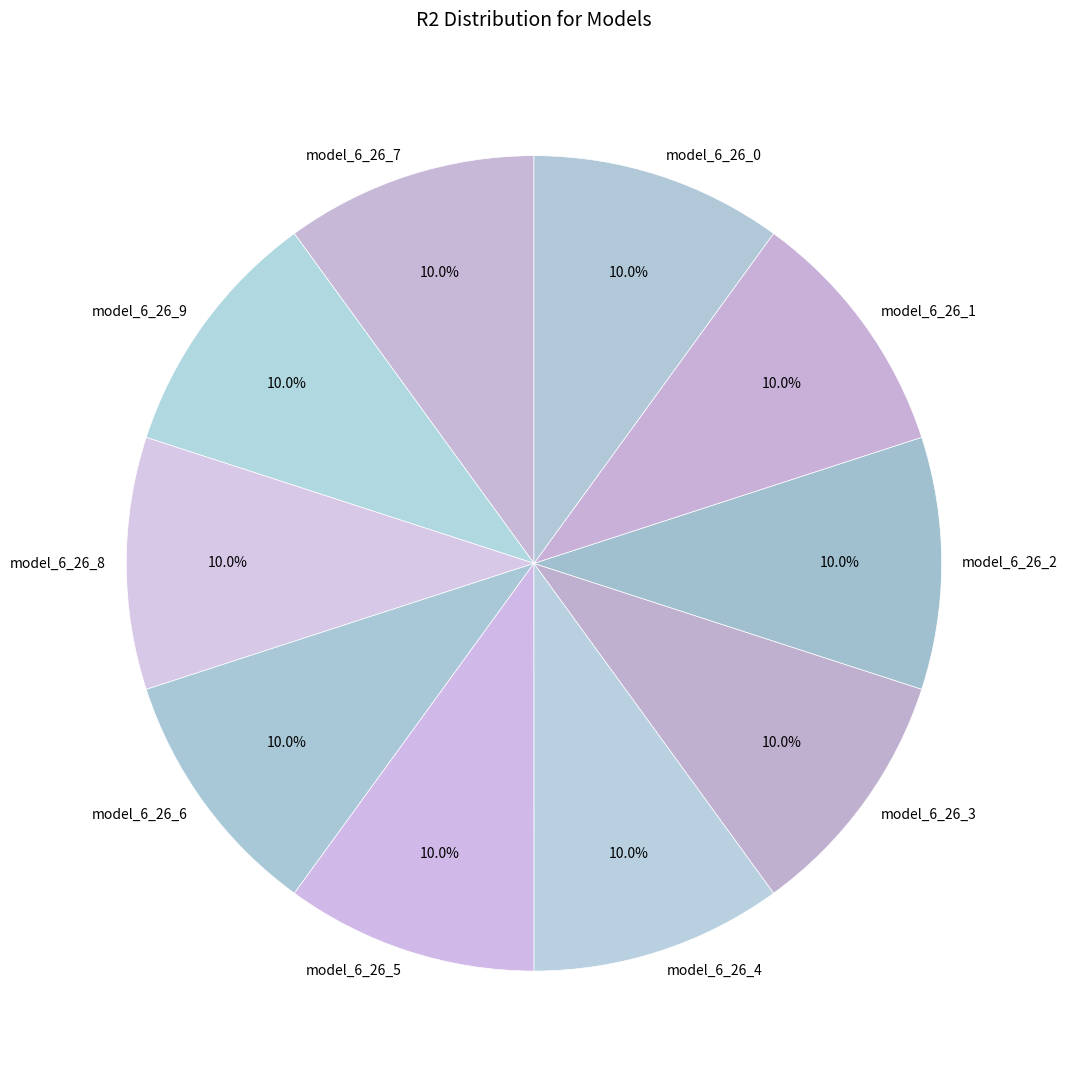

To the nearest percent, what percentage of the pie is model_6_26_2?

10%